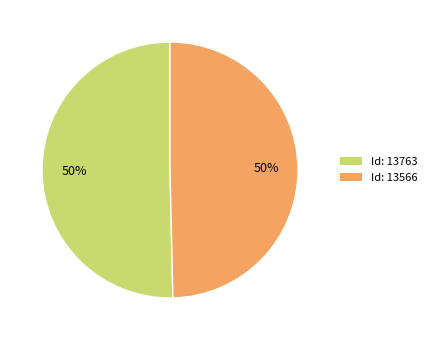

To the nearest percent, what is the average slice percentage?

50%